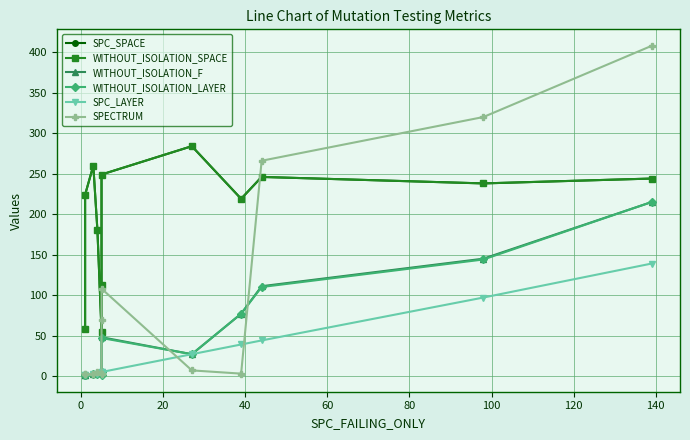

What is the difference between the maximum and minimum values in the WITHOUT_ISOLATION_LAYER series?

214